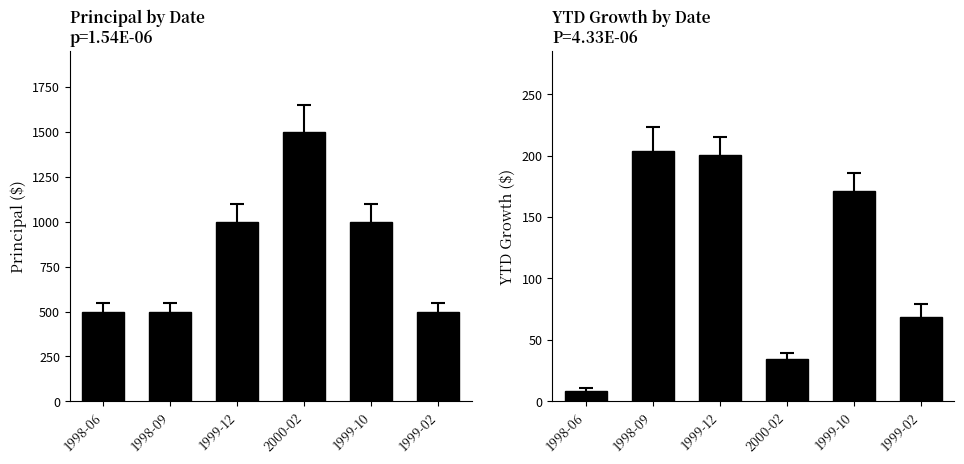

Which series has the widest spread of values?

Principal